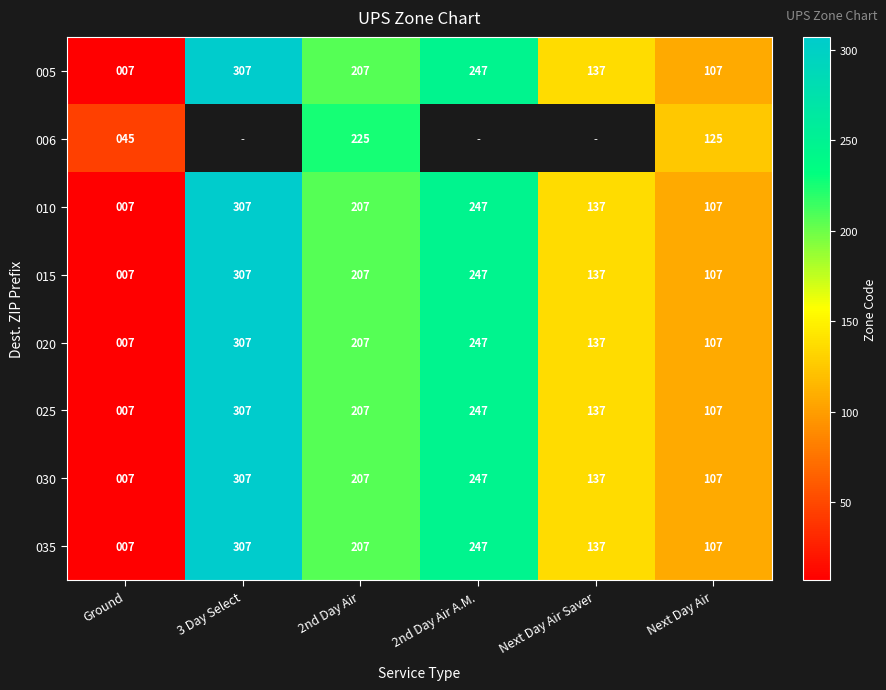

At how many categories does at least one series exceed 25?

6